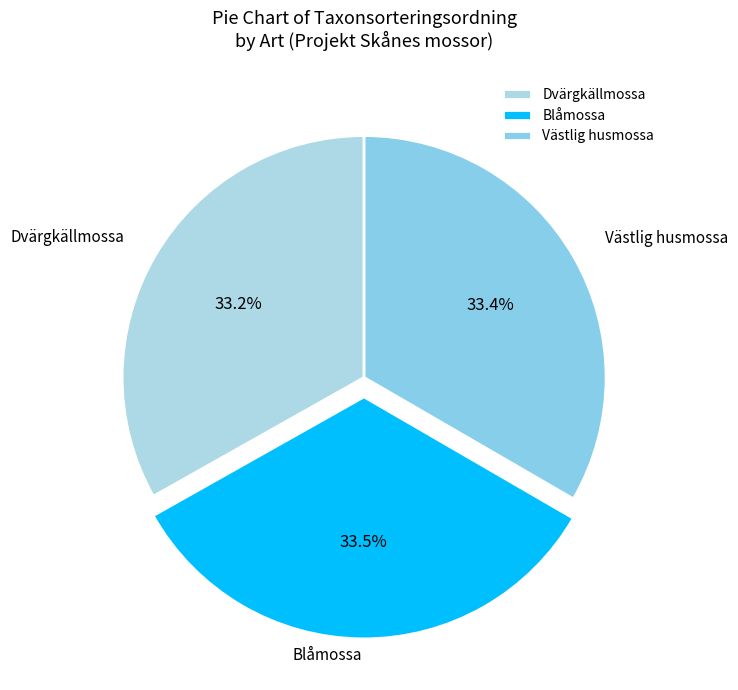

Count the number of slices in the pie.

3